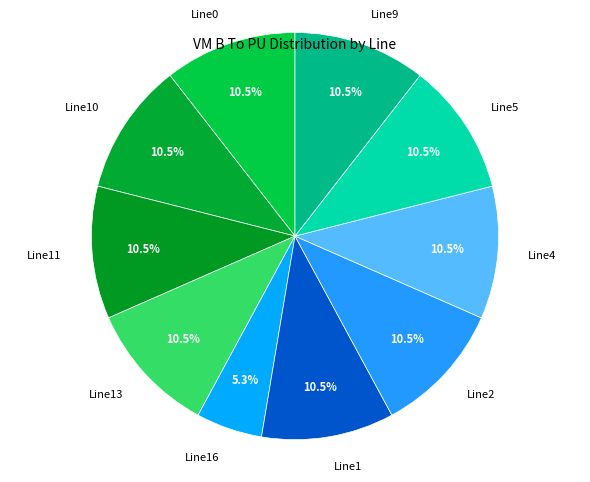

Which slice is the smallest?

Line16